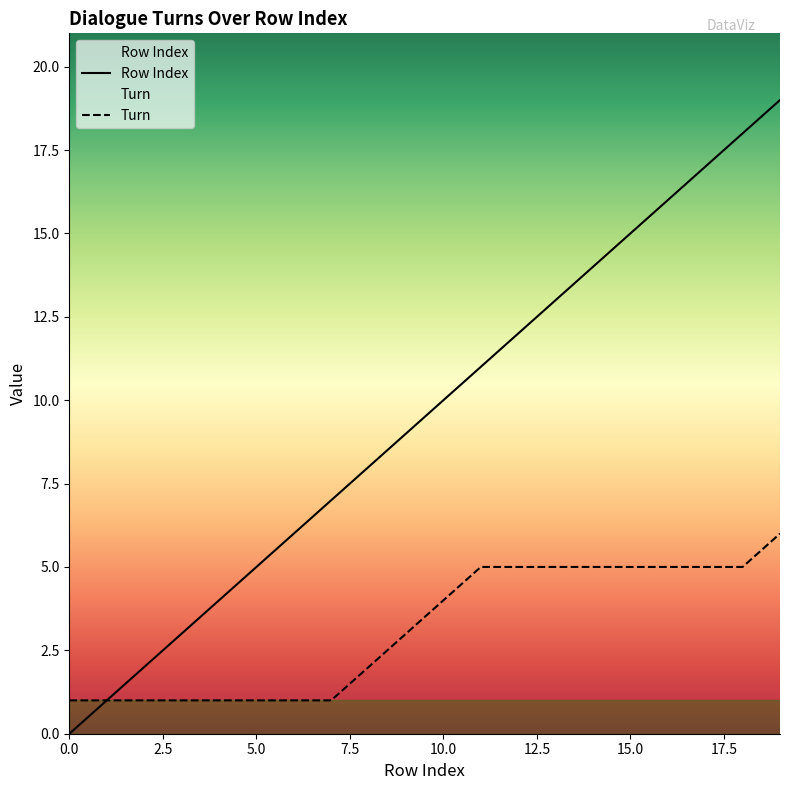

Is it true that Turn equals 1 at 5.0?

True